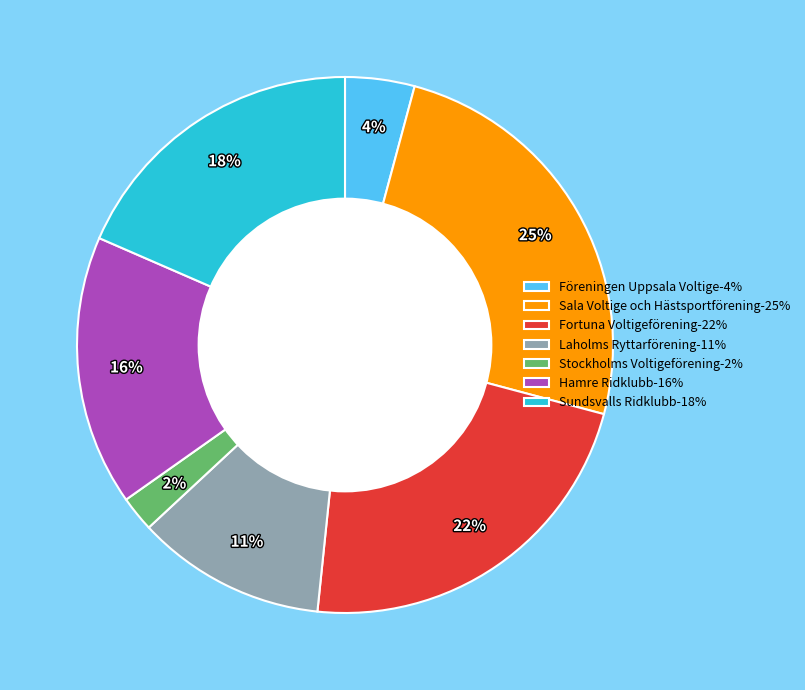

To the nearest percent, what portion does Sundsvalls Ridklubb-18% represent?

18%